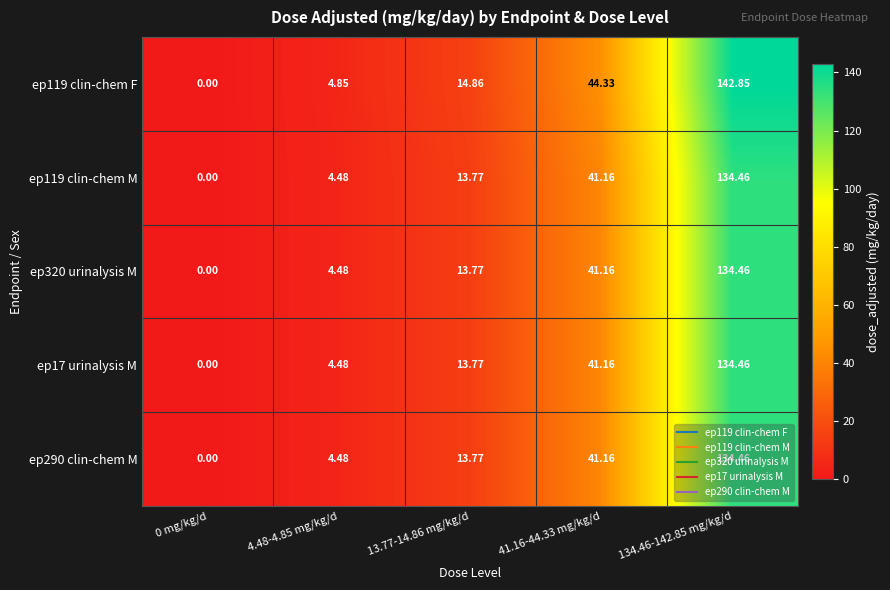

Is the value of ep320 urinalysis M at 0 mg/kg/d greater than the value of ep17 urinalysis M at 4.48-4.85 mg/kg/d?

No